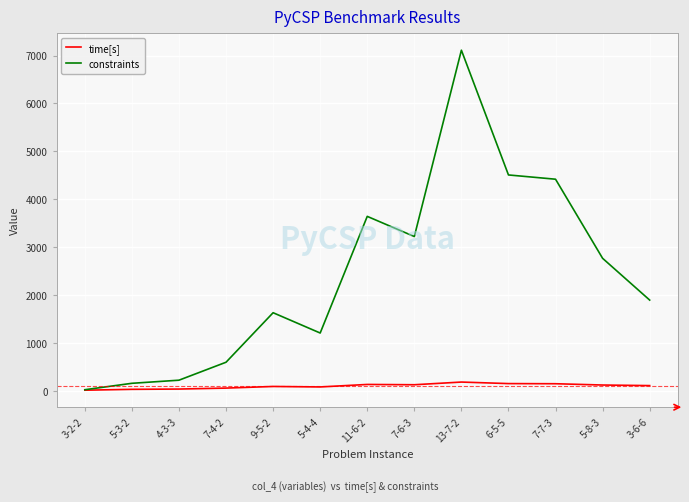

List the labels in order of constraints value, largest first.

13-7-2, 6-5-5, 7-7-3, 11-6-2, 7-6-3, 5-8-3, 3-6-6, 9-5-2, 5-4-4, 7-4-2, 4-3-3, 5-3-2, 3-2-2